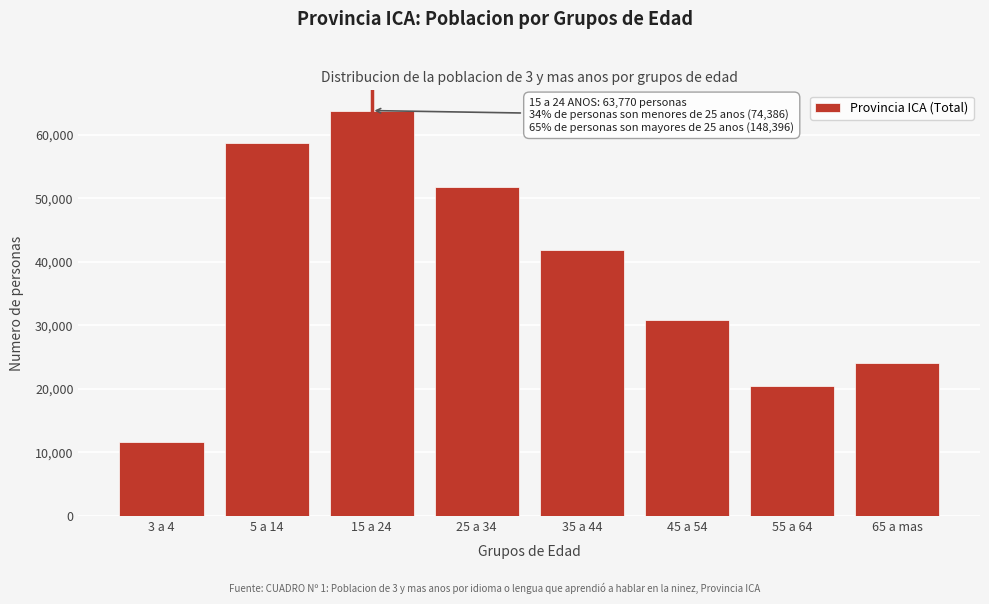

Reading left to right, list all the values displayed in this chart.

11649	58737	63770	51731	41902	30792	20478	23991